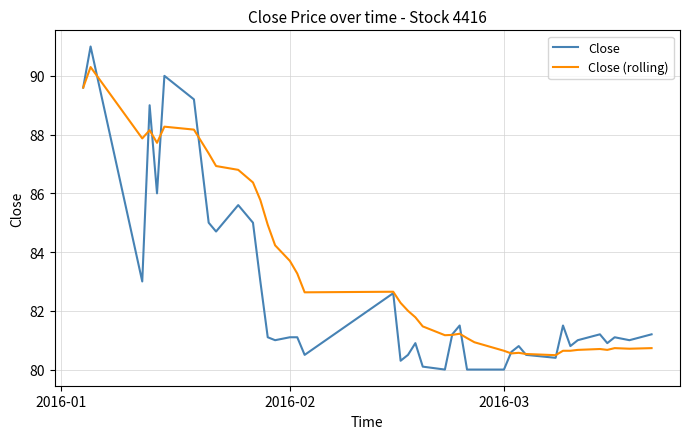

Rank the series by their maximum value, from lowest to highest.

Close (rolling), Close